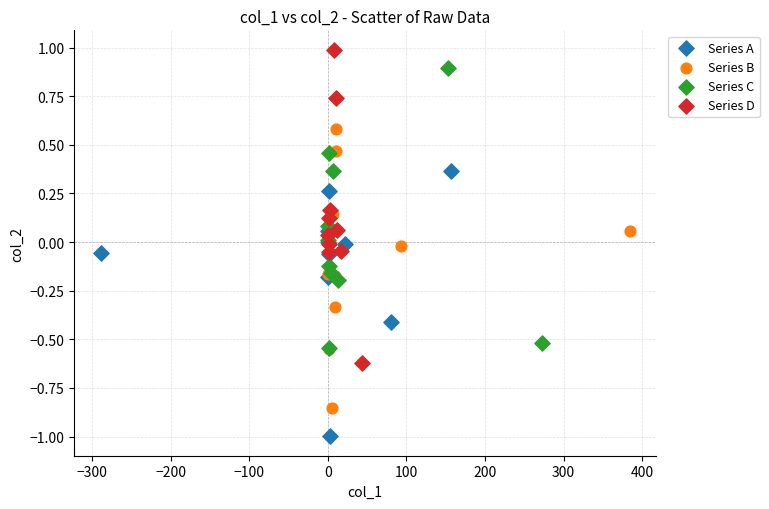

Which series reaches the minimum Y coordinate?

Series A